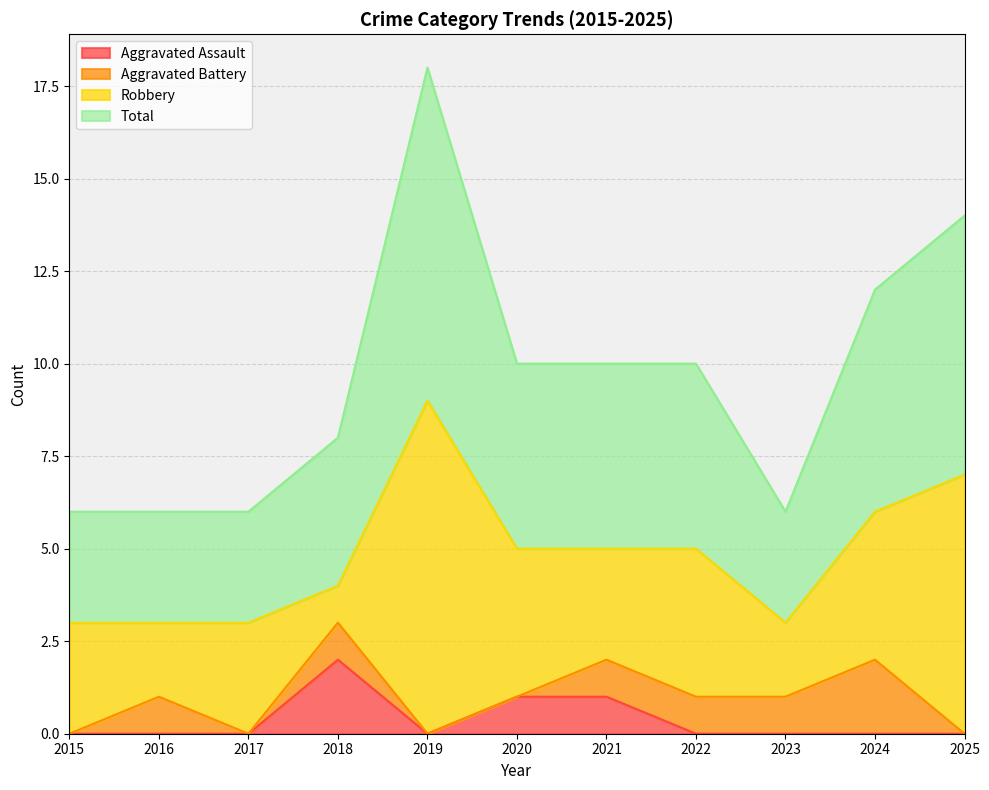

True or false: Aggravated Assault has a value of 1 at 2023.

False